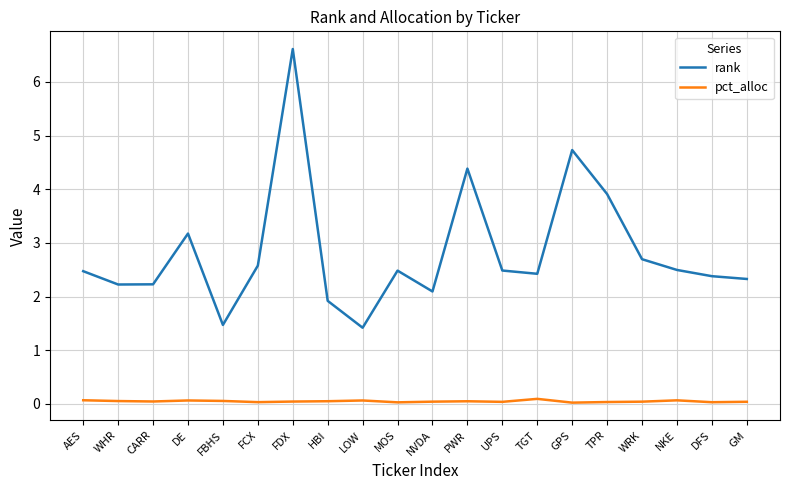

Is it true that rank equals 2.4 at GPS?

False